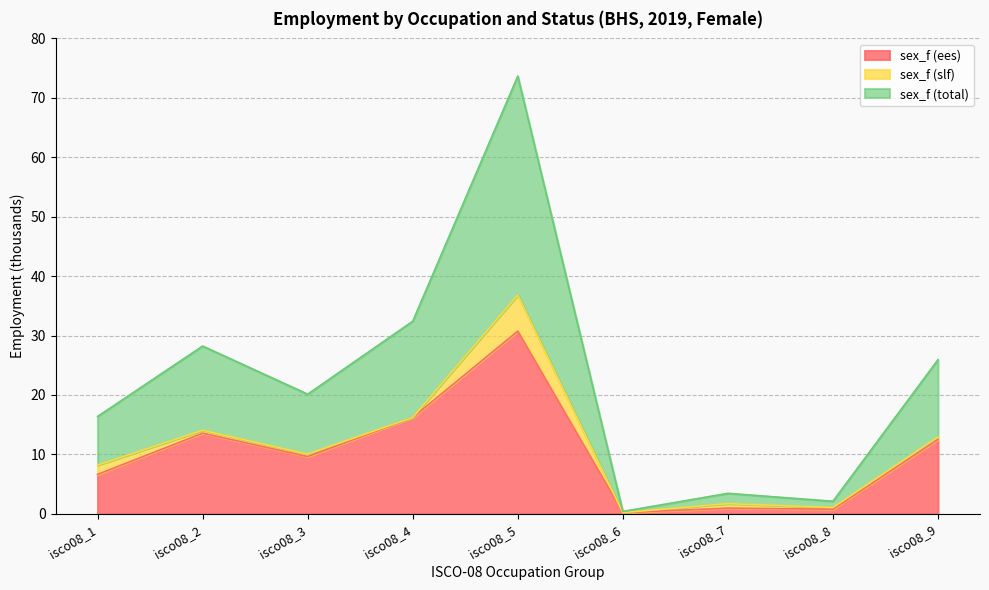

What is the average value of the sex_f (ees) series?

10.1